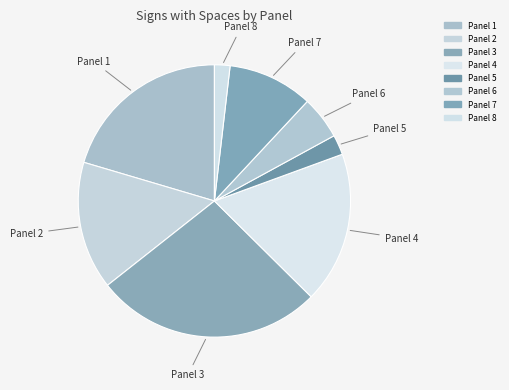

Is there a majority slice in this chart?

No